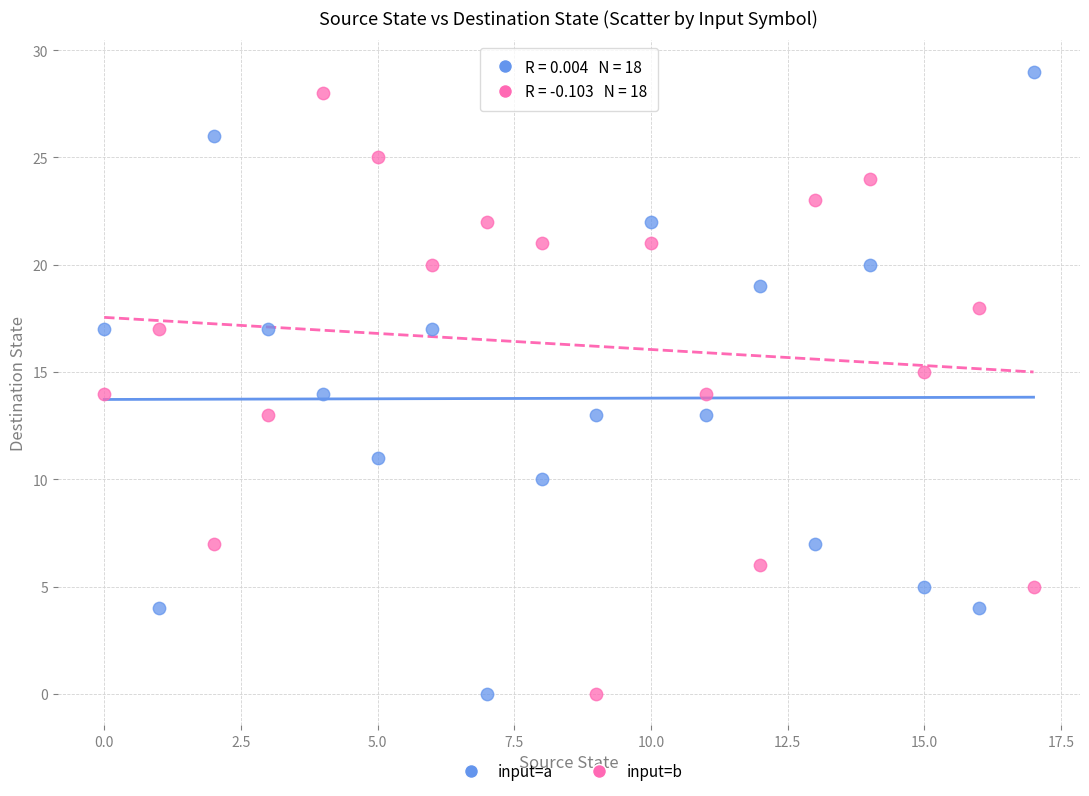

What are all the series names shown in the legend?

input=a, input=b